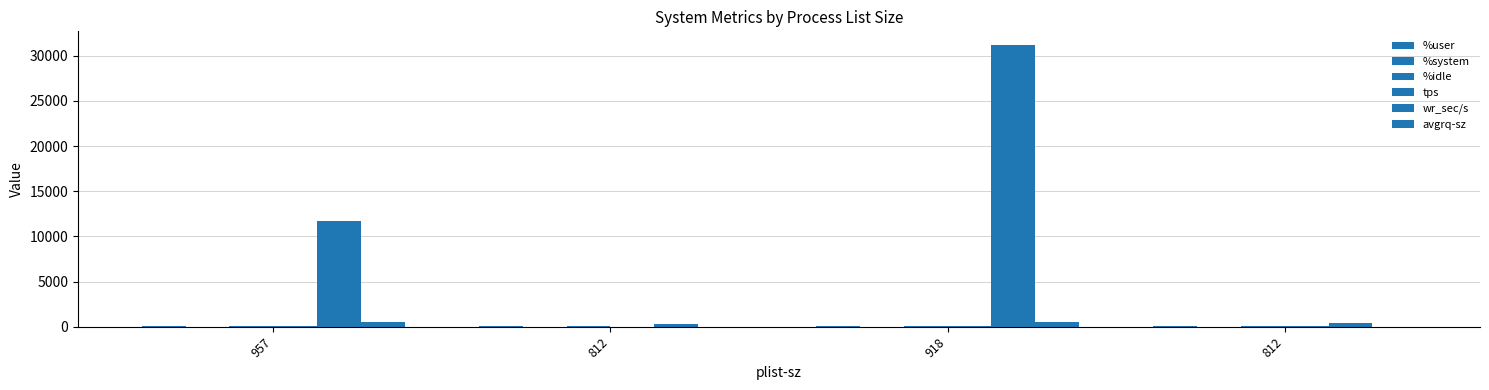

At which category does the chart reach its peak across all series?

918